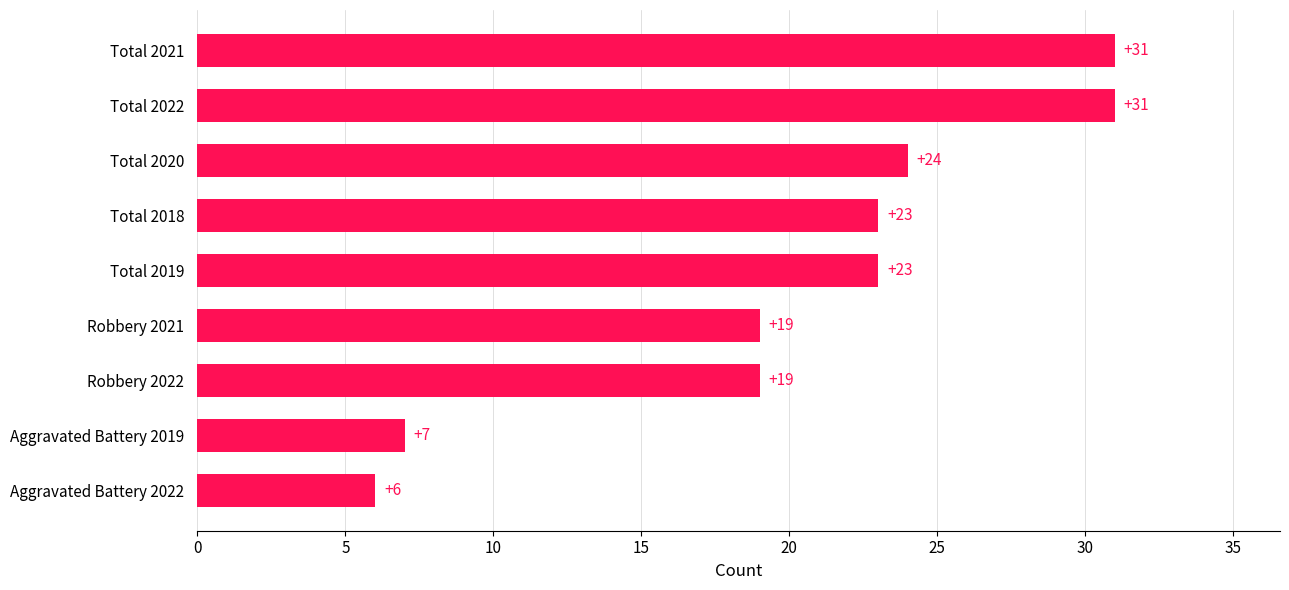

Is it true that the value at Total 2018 is 23?

True